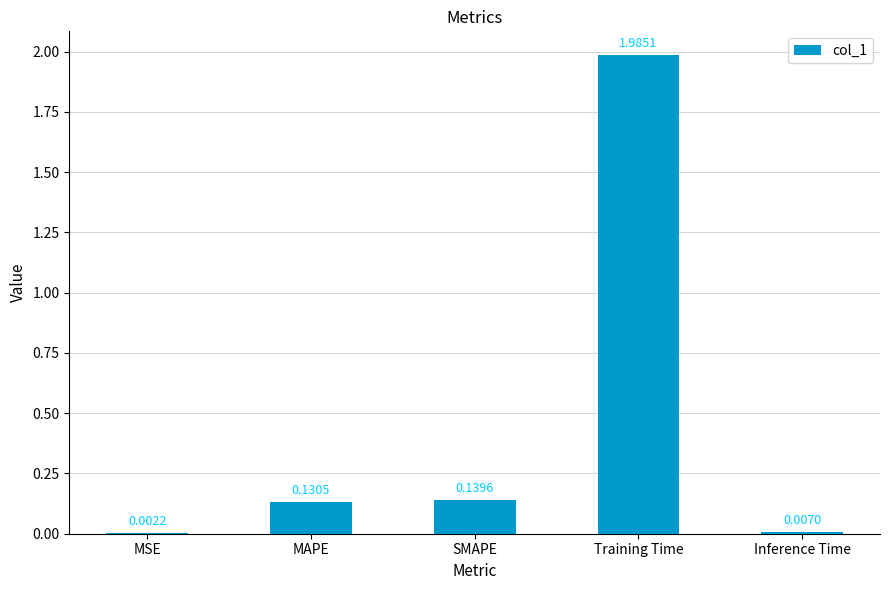

How many series are shown in this chart?

1